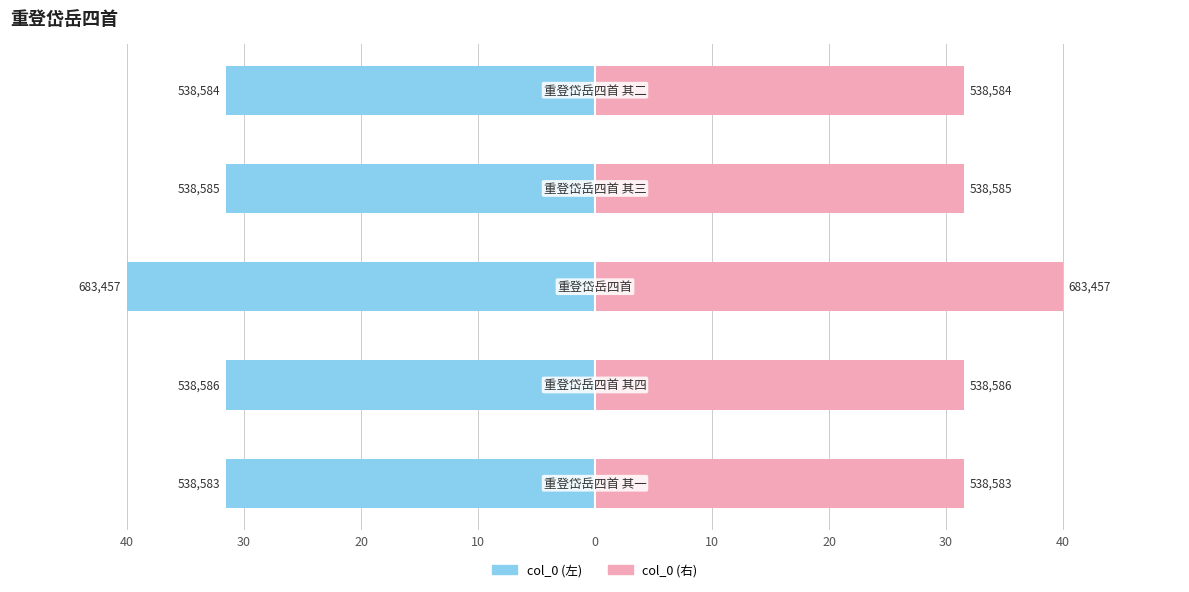

What is the value of the col_0 (left) bar at the 3rd from the left?

-40.0